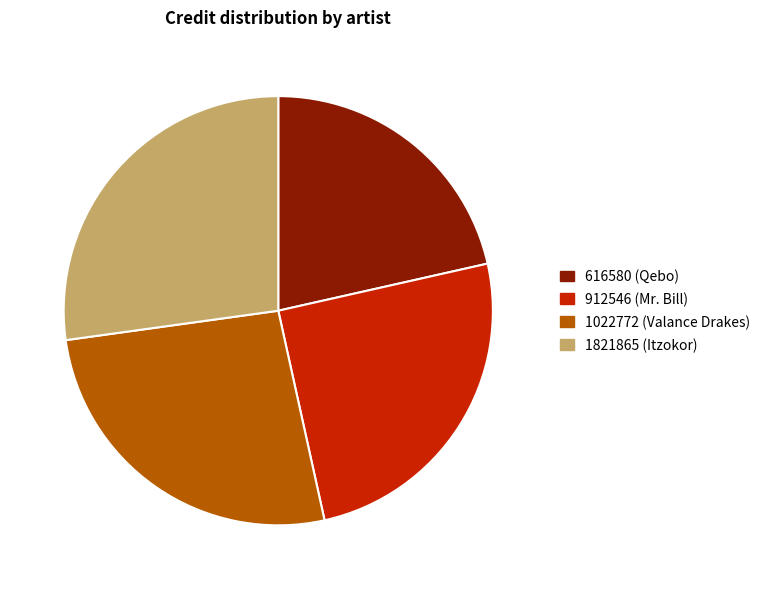

Which category has the smallest portion of the pie?

616580 (Qebo)